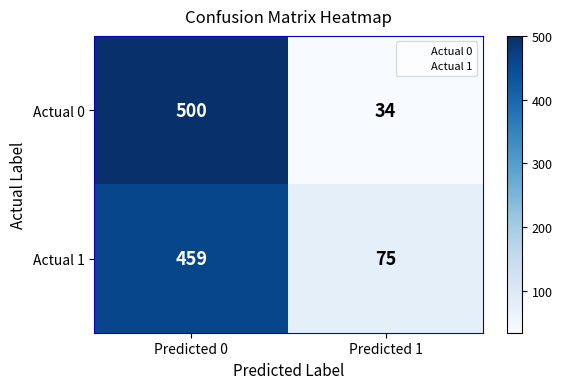

Reading left to right, extract all data points from this chart.

Actual 0: 500	34
Actual 1: 459	75